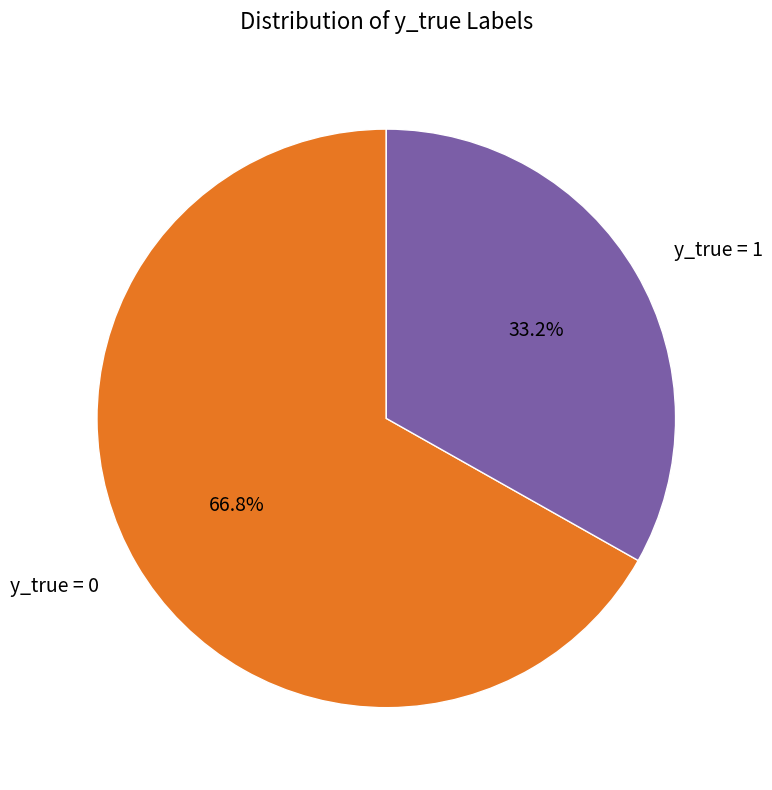

How many segments does this pie chart have?

2